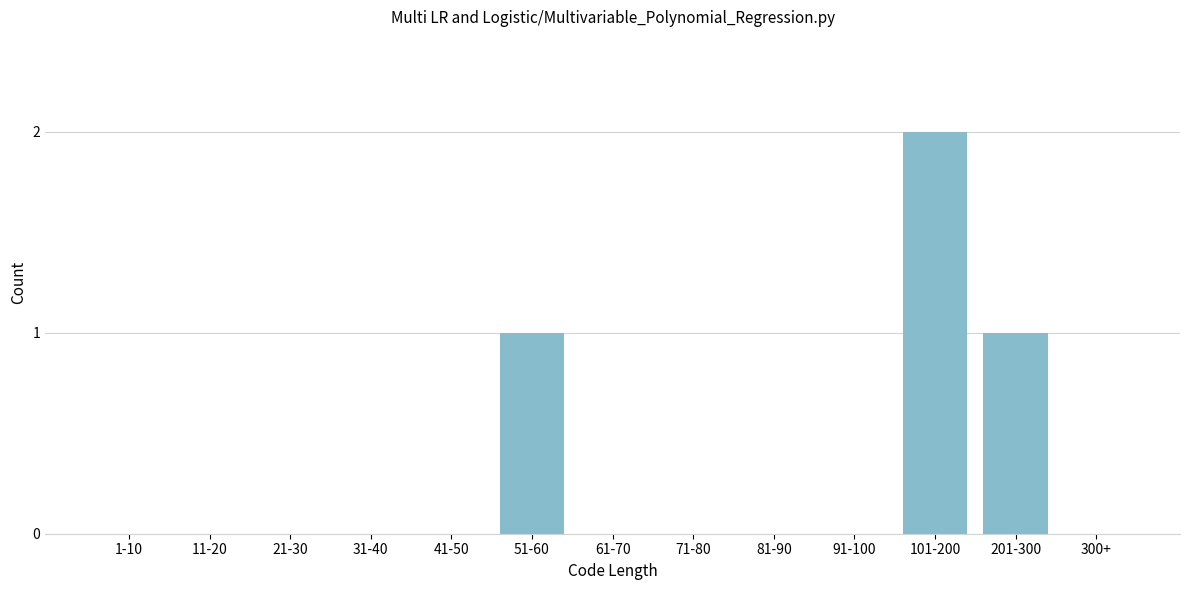

Reading right to left, transcribe all the data shown in this chart.

300+=0	201-300=1	101-200=2	91-100=0	81-90=0	71-80=0	61-70=0	51-60=1	41-50=0	31-40=0	21-30=0	11-20=0	1-10=0